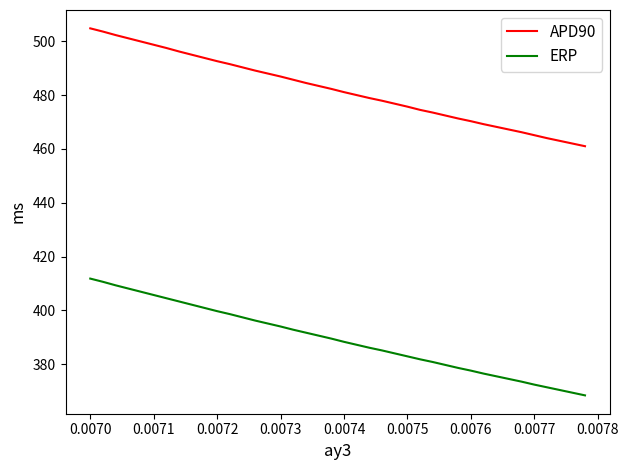

True or false: ERP and APD90 cross at least once.

False